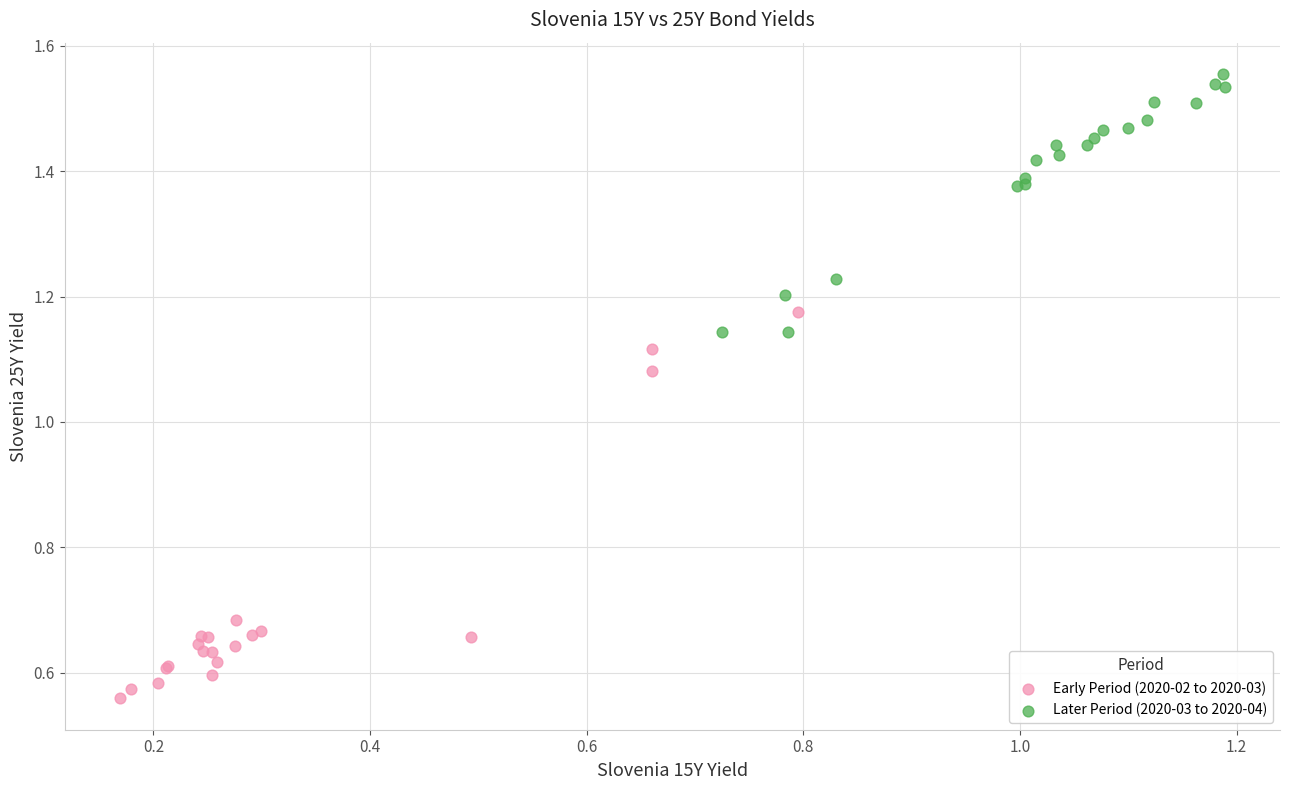

Which series contains the lowest Y value?

Early Period (2020-02 to 2020-03)